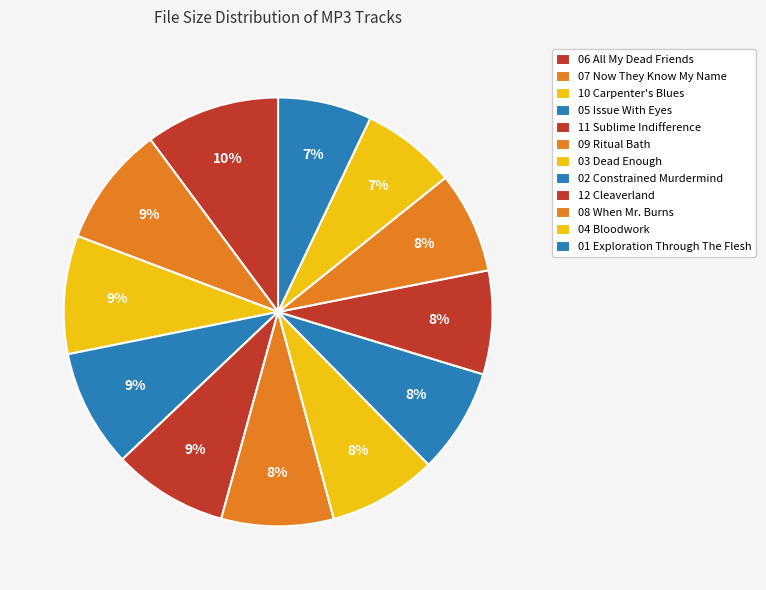

To the nearest percent, what is the average slice percentage?

8%